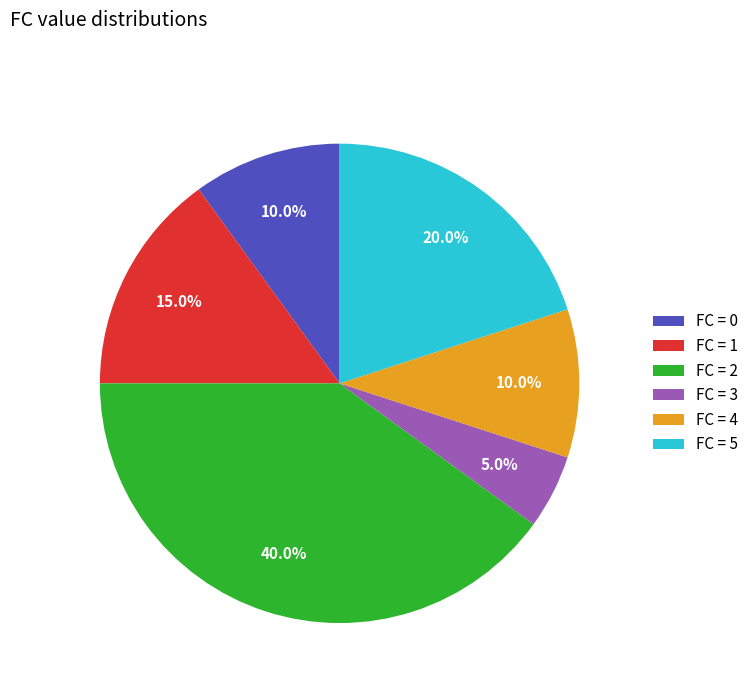

Is FC = 4 the majority of the pie?

No